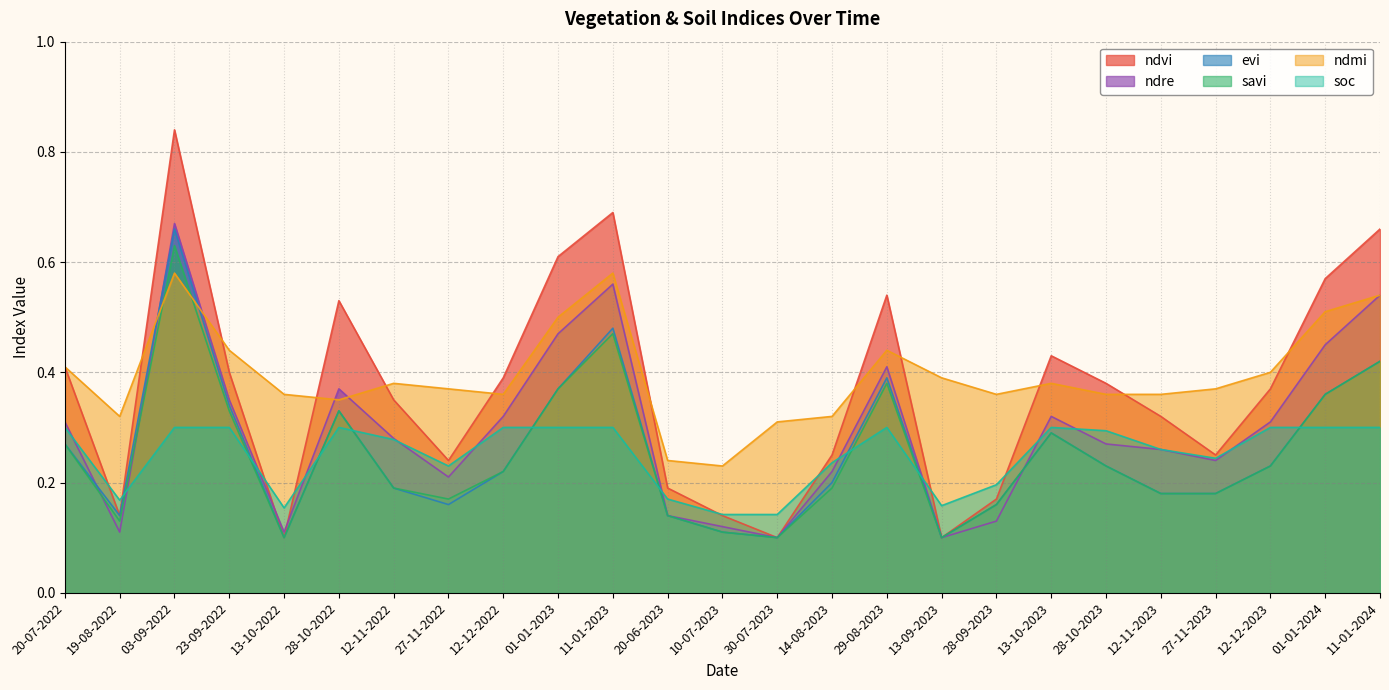

Where is soc nearest to the value 0?

10-07-2023